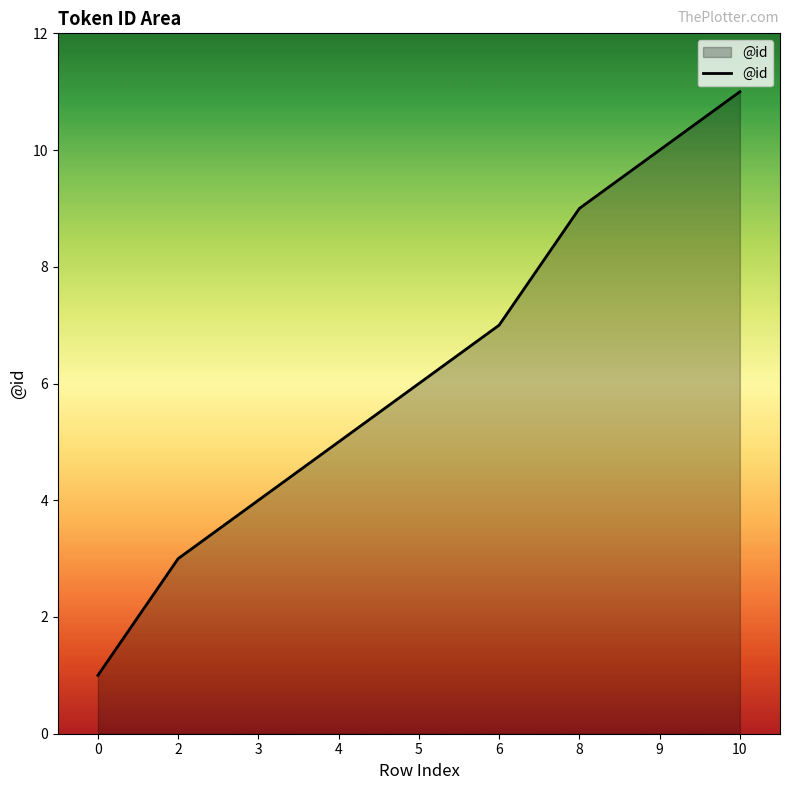

What is the difference between the maximum and second lowest values?

8